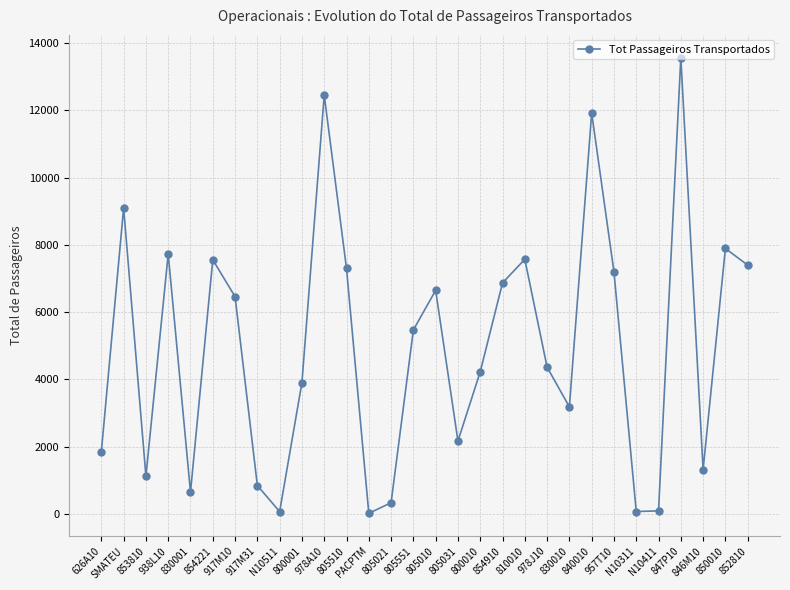

How many points are lower than both their immediate neighbors (excluding endpoints)?

8